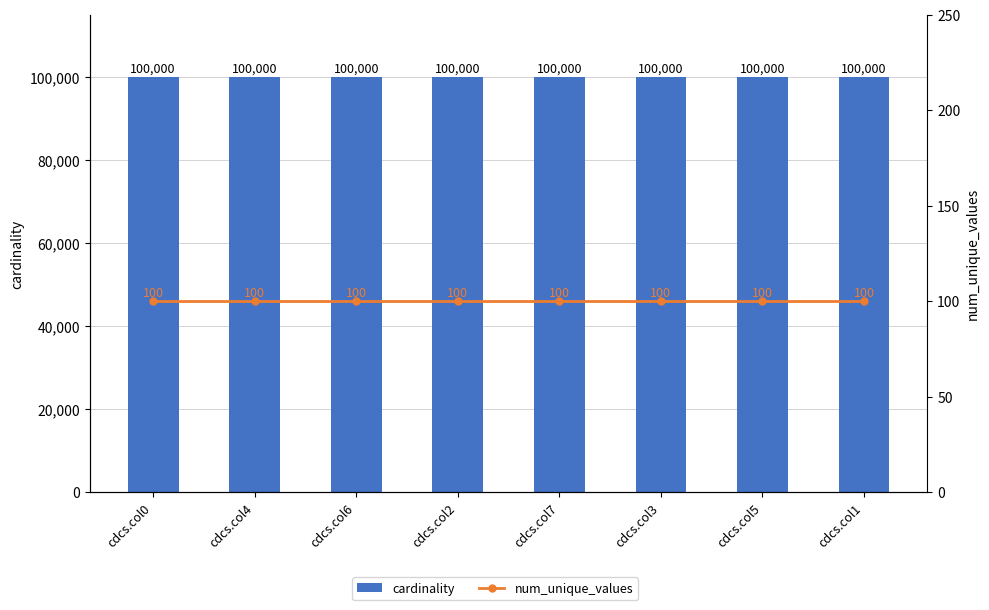

What is the lowest value of the cardinality series?

100000